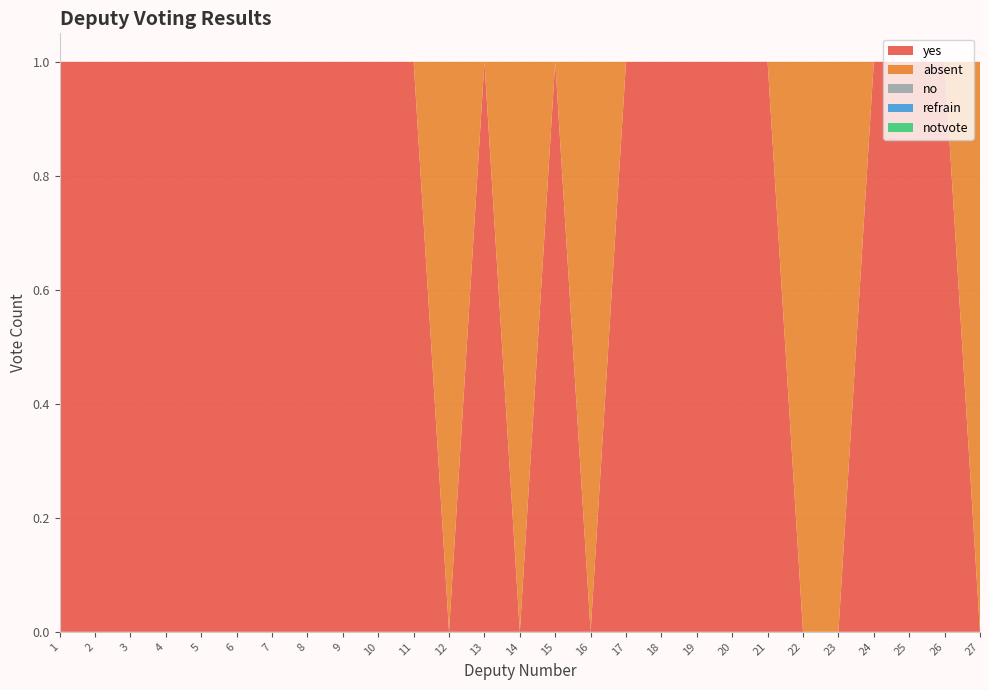

Reading left to right, what are all the values shown in this chart?

yes: 1=1	2=1	3=1	4=1	5=1	6=1	7=1	8=1	9=1	10=1	11=1	12=0	13=1	14=0	15=1	16=0	17=1	18=1	19=1	20=1	21=1	22=0	23=0	24=1	25=1	26=1	27=0
absent: 1=0	2=0	3=0	4=0	5=0	6=0	7=0	8=0	9=0	10=0	11=0	12=1	13=0	14=1	15=0	16=1	17=0	18=0	19=0	20=0	21=0	22=1	23=1	24=0	25=0	26=0	27=1
no: 1=0	2=0	3=0	4=0	5=0	6=0	7=0	8=0	9=0	10=0	11=0	12=0	13=0	14=0	15=0	16=0	17=0	18=0	19=0	20=0	21=0	22=0	23=0	24=0	25=0	26=0	27=0
refrain: 1=0	2=0	3=0	4=0	5=0	6=0	7=0	8=0	9=0	10=0	11=0	12=0	13=0	14=0	15=0	16=0	17=0	18=0	19=0	20=0	21=0	22=0	23=0	24=0	25=0	26=0	27=0
notvote: 1=0	2=0	3=0	4=0	5=0	6=0	7=0	8=0	9=0	10=0	11=0	12=0	13=0	14=0	15=0	16=0	17=0	18=0	19=0	20=0	21=0	22=0	23=0	24=0	25=0	26=0	27=0